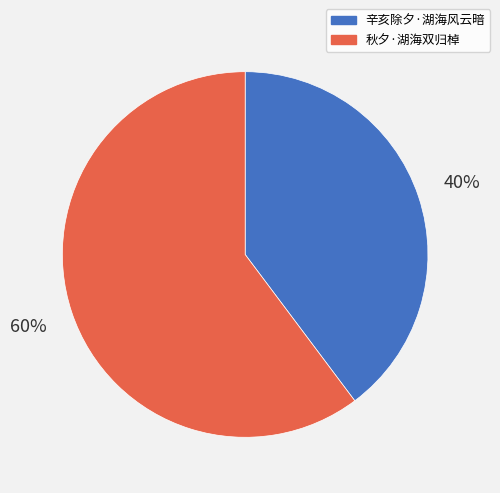

Combined, do 秋夕·湖海双归棹 and 辛亥除夕·湖海风云暗 account for over 50%?

Yes